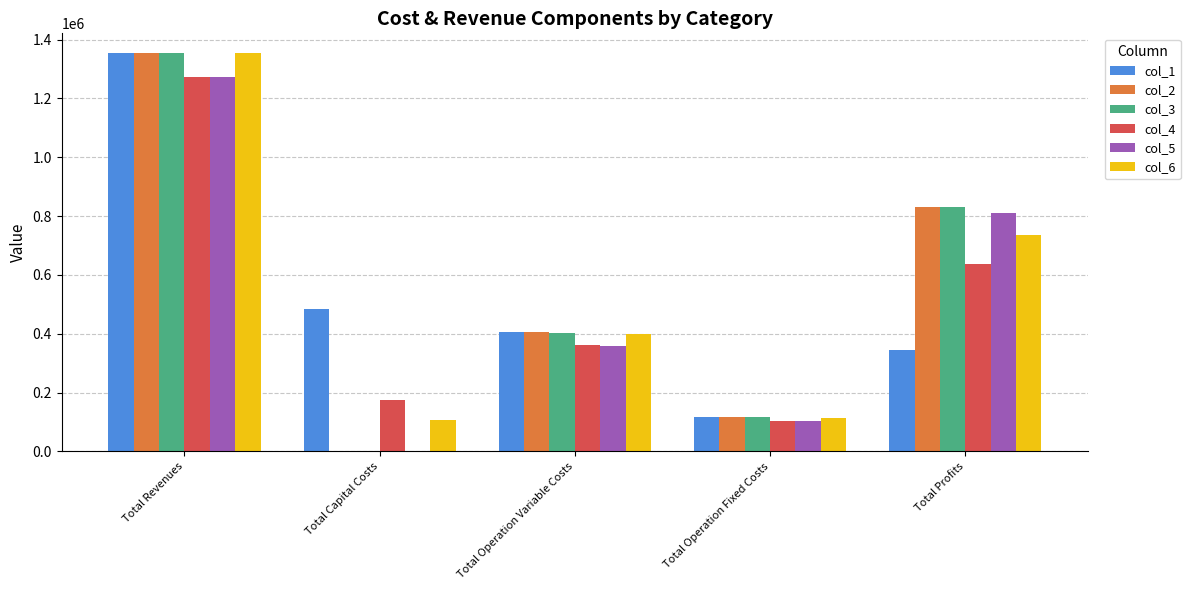

The col_6 series shows 112963.4 at Total Operation Fixed Costs. True or false?

True